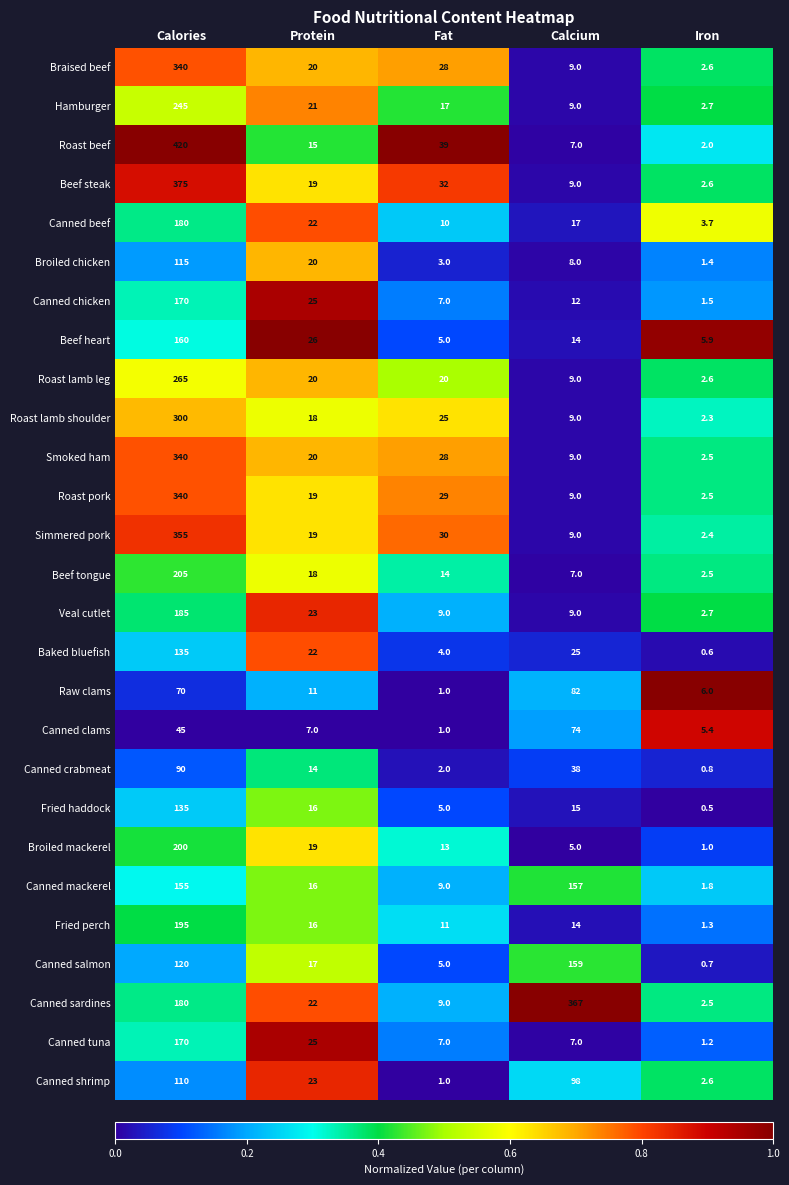

Between Protein and Fat, which series saw the biggest shift?

Roast beef